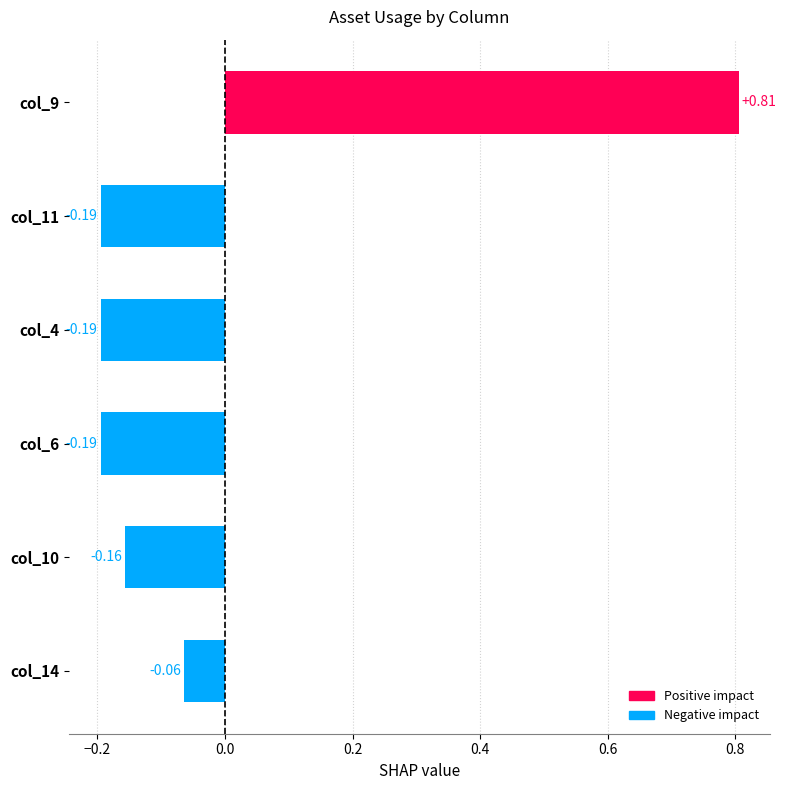

What is the sum of the values at col_9 and col_4?

0.6